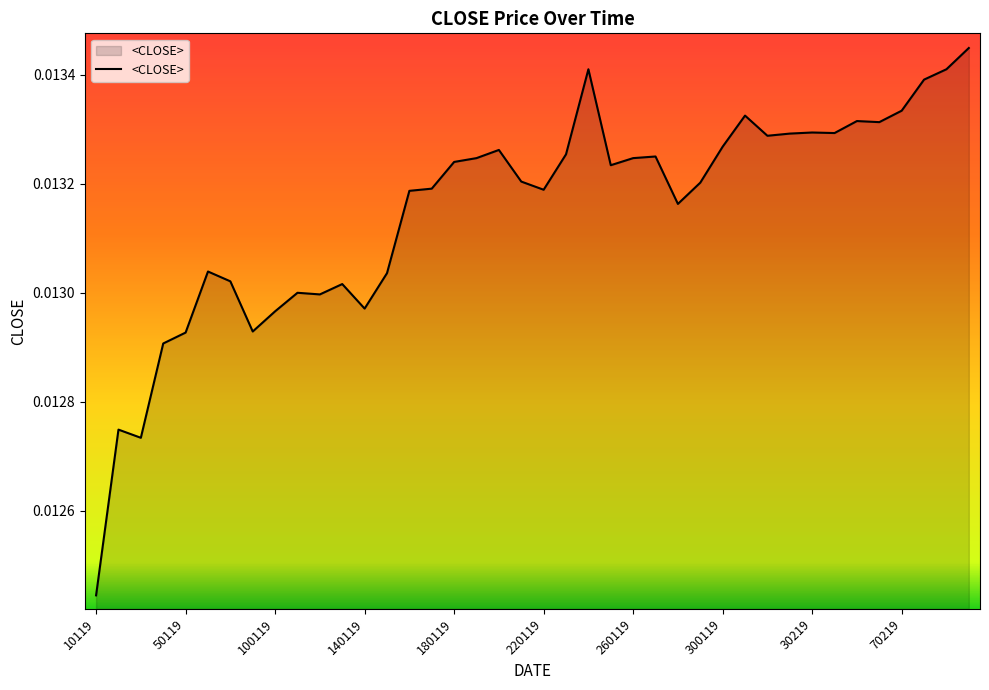

Is this an area chart (filled region under the line)?

Yes